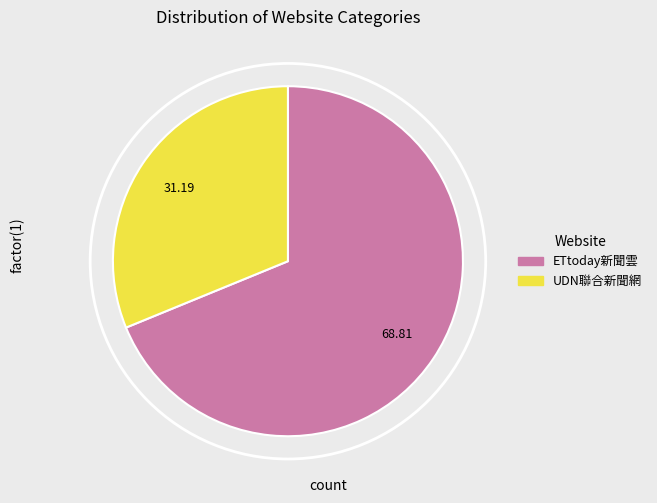

Is there any slice that represents more than half of the pie?

Yes